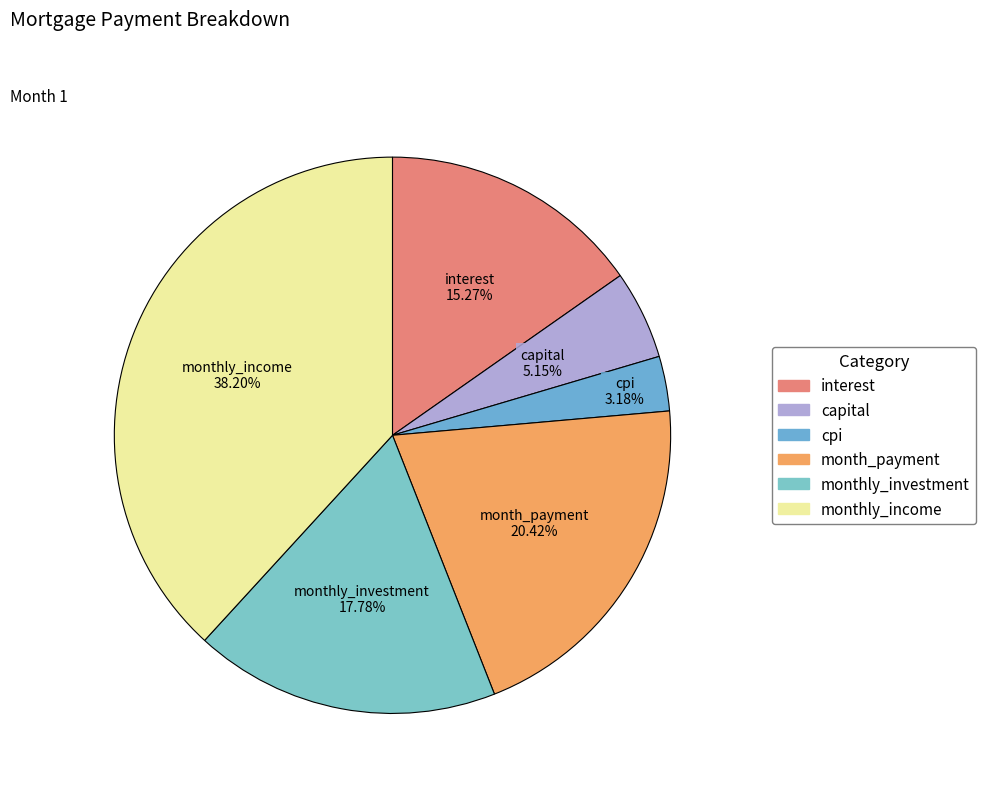

Which has a higher value, monthly_investment or cpi?

monthly_investment